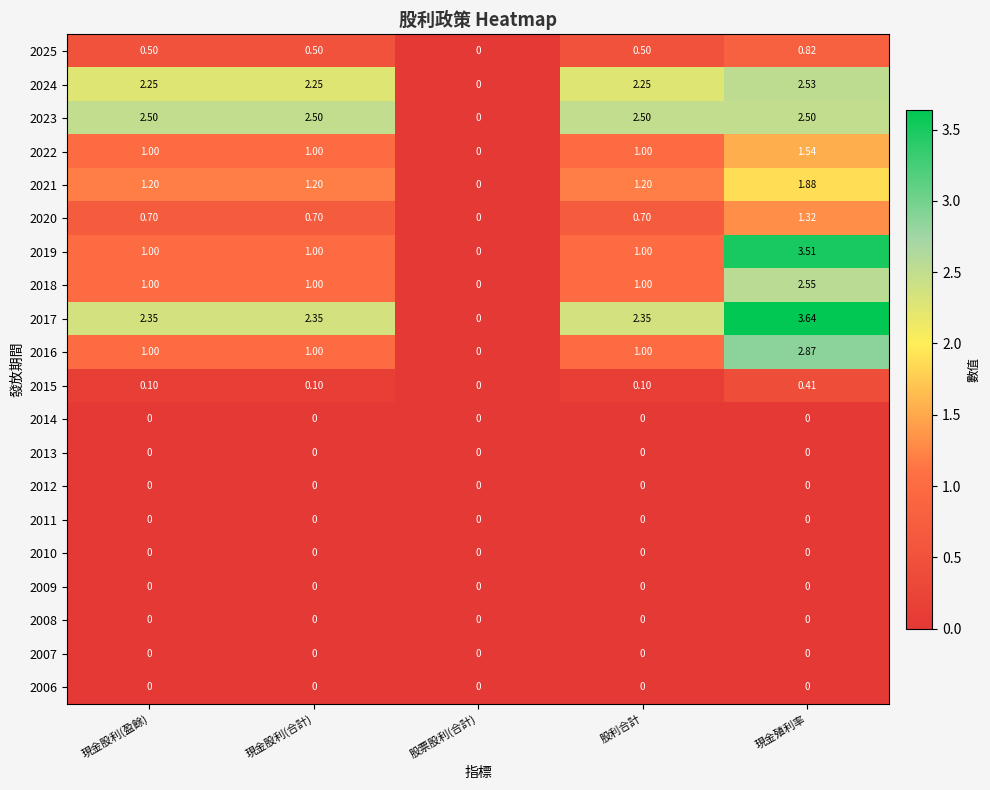

Which series has the largest range (max minus min)?

2017